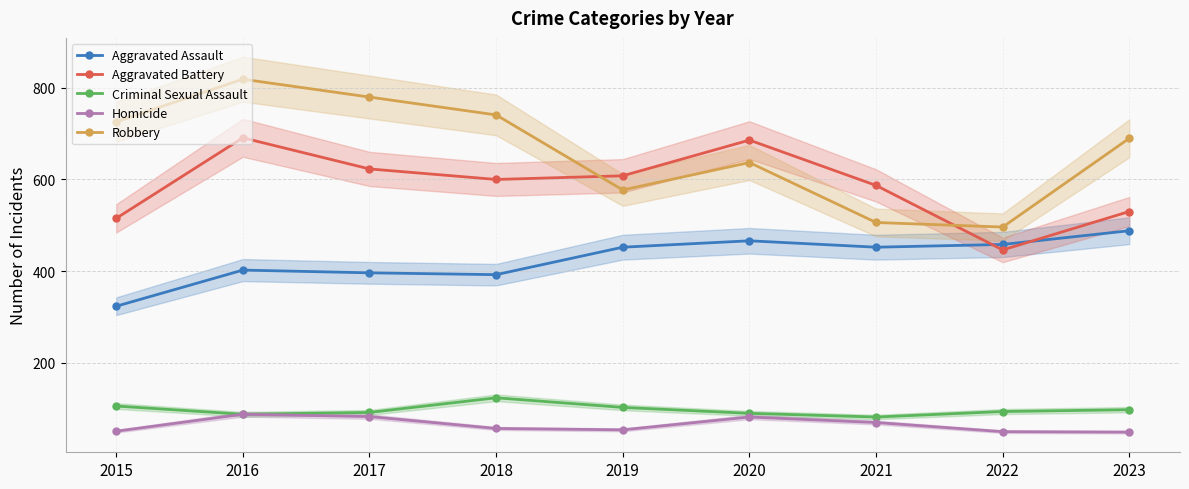

Reading left to right, what are all the values shown in this chart?

Aggravated Assault: 323	402	396	392	452	466	452	458	488
Aggravated Battery: 515	691	623	600	608	686	587	446	530
Criminal Sexual Assault: 105	87	91	123	102	89	81	93	97
Homicide: 50	87	82	56	53	81	69	49	48
Robbery: 726	819	780	741	577	637	506	496	690